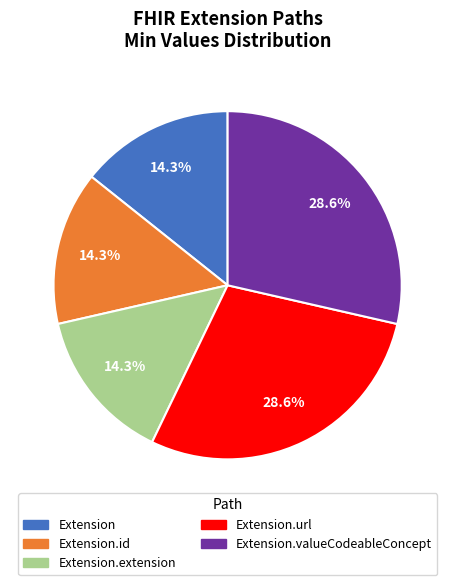

Is there a majority slice in this chart?

No